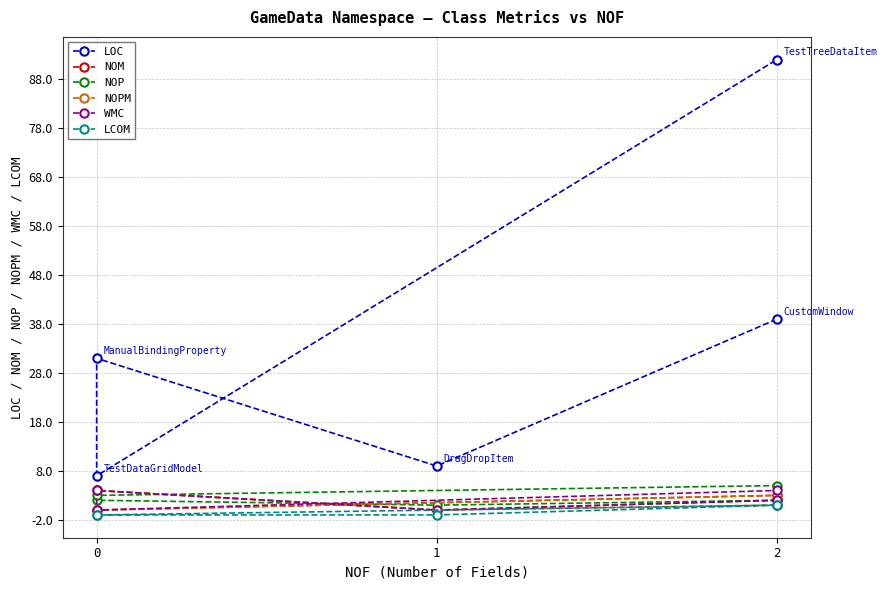

What is the difference between the NOPM values at 1 and 0?

4